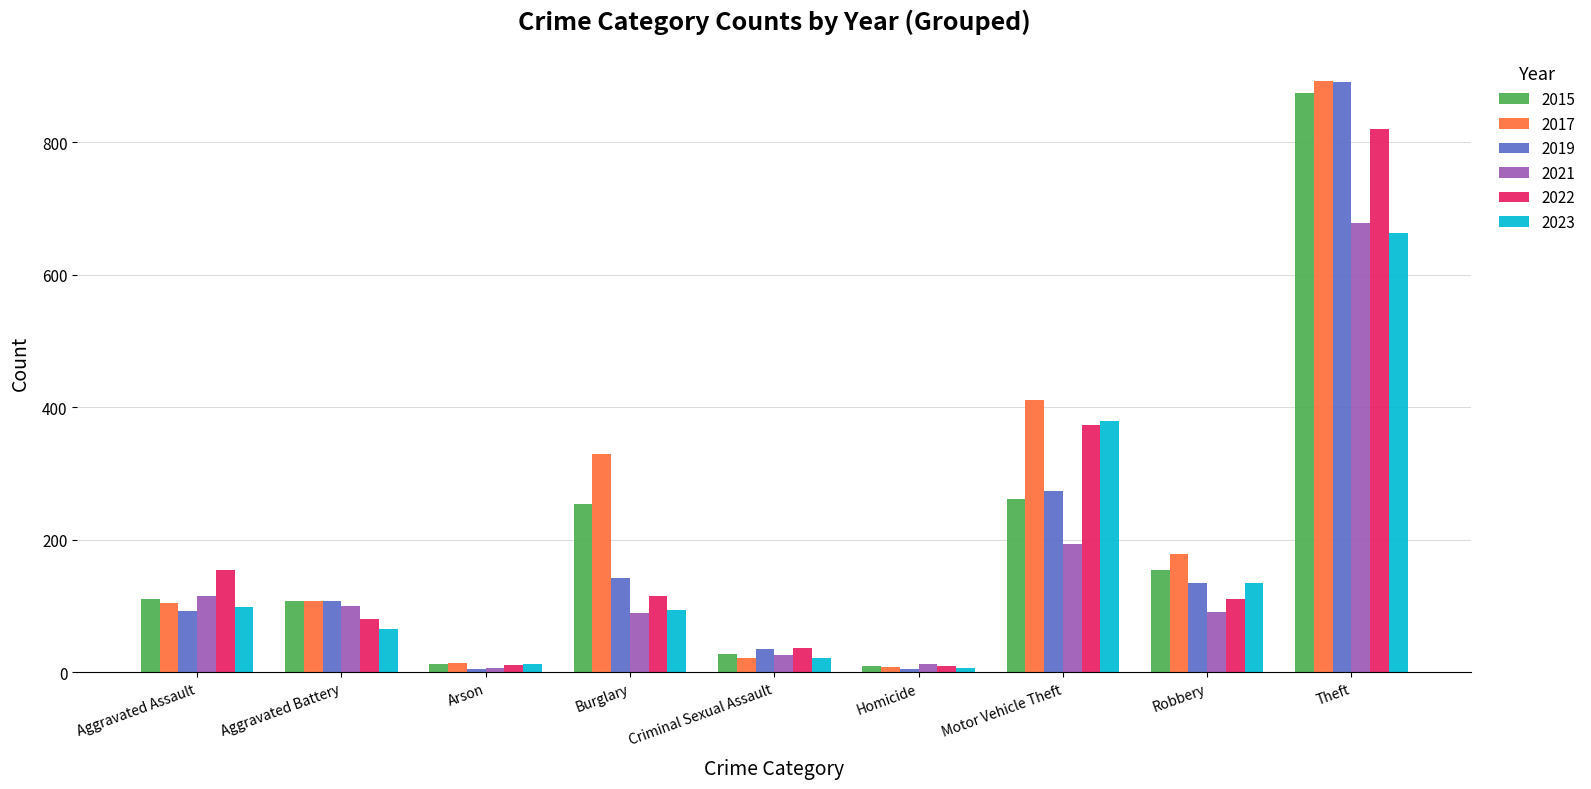

What is the difference between the maximum and minimum values in the 2021 series?

672